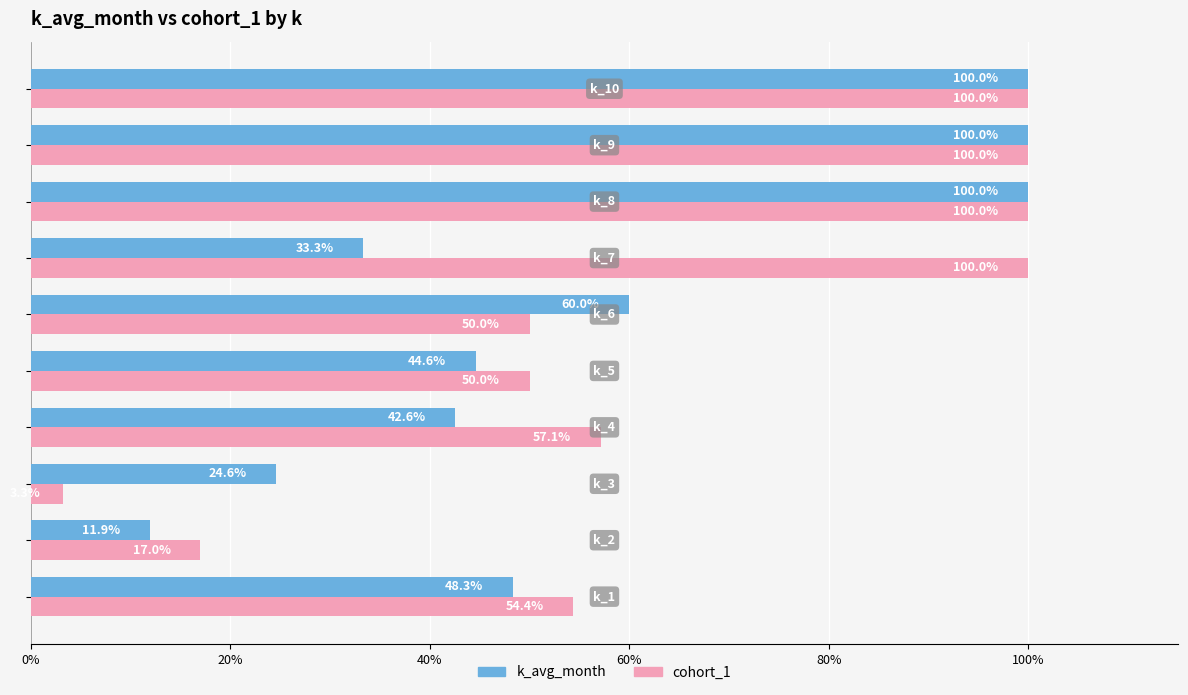

What are all the series names shown in the legend?

k_avg_month, cohort_1